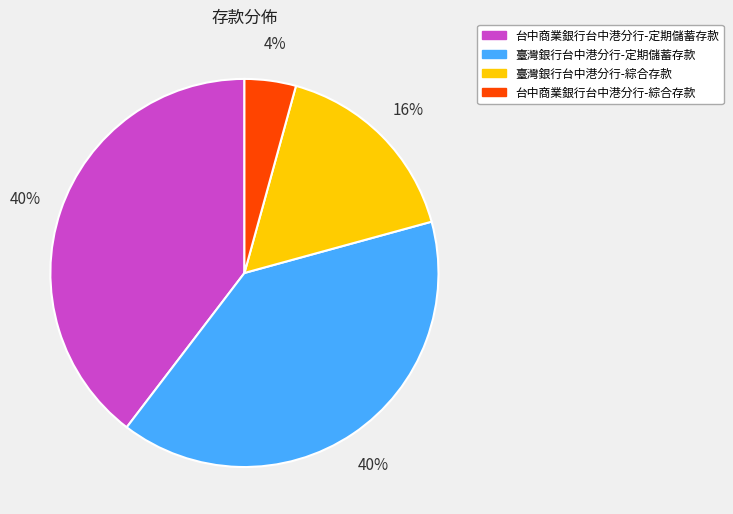

What percentage is the 臺灣銀行台中港分行-綜合存款 slice, to the nearest percent?

16%